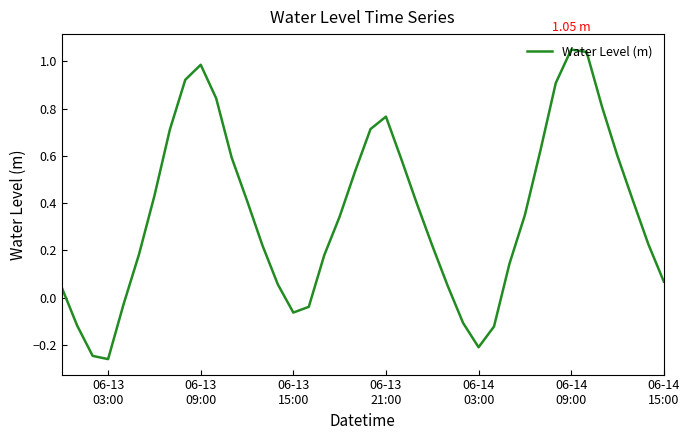

Does the chart have visible grid lines?

No